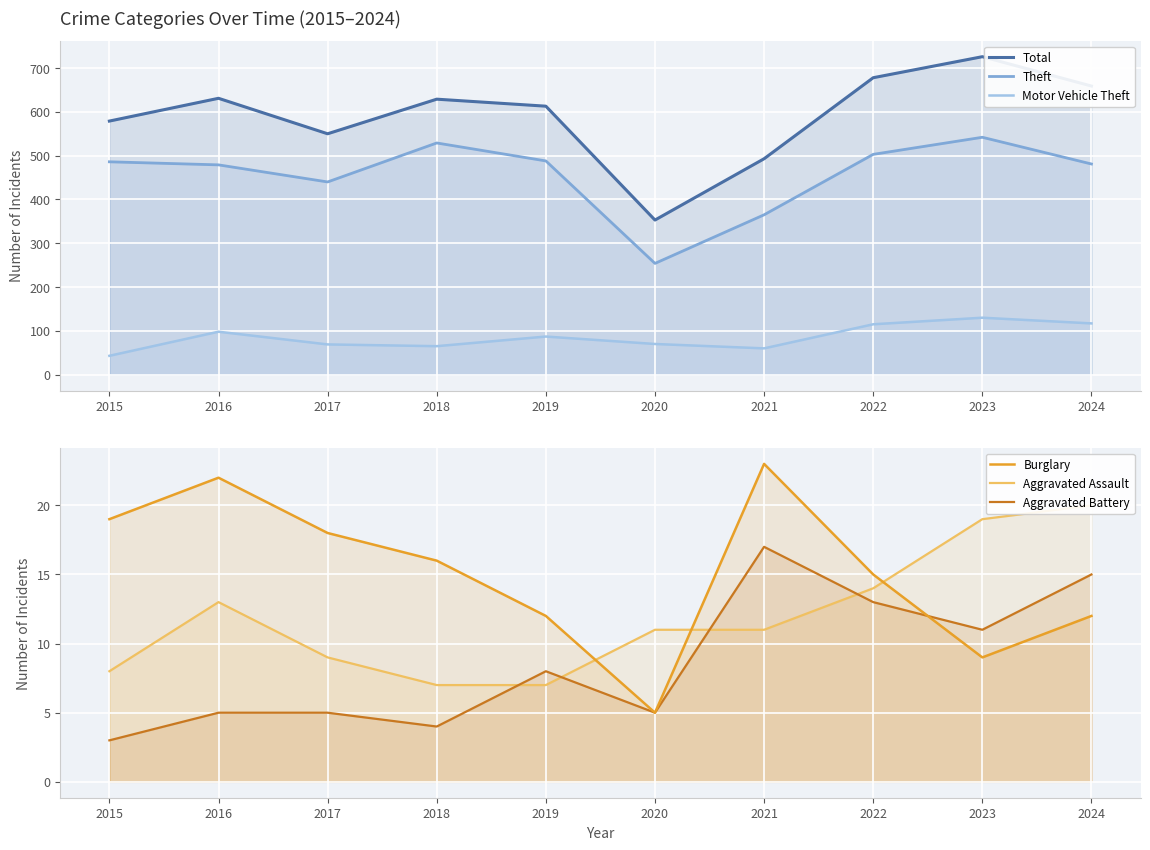

True or false: Theft and Burglary cross at least once.

False